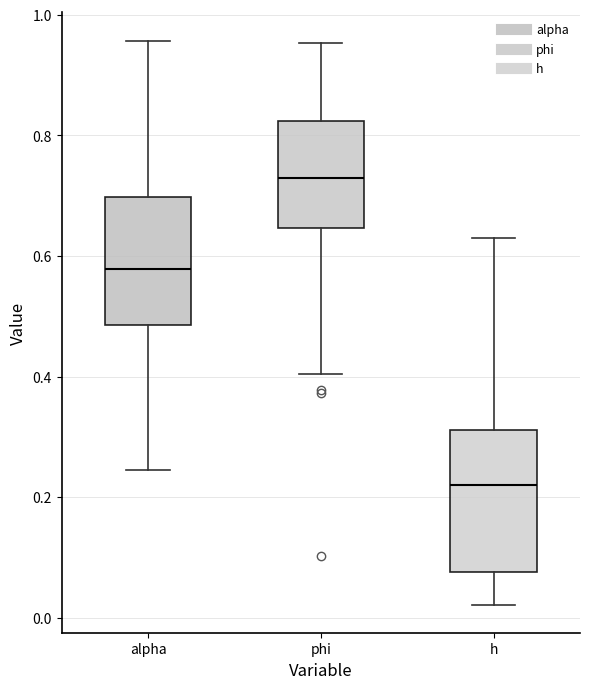

Reading left to right, read every box against the y-axis: the position of its median line, the range the box covers, and the ends of its whiskers. The values are not printed on the chart, so give them approximately, as read against the axis.

alpha: median 0.58, box 0.48 to 0.70, whiskers 0.24 to 0.96
phi: median 0.72, box 0.64 to 0.82, whiskers 0.40 to 0.96
h: median 0.22, box 0.08 to 0.32, whiskers 0.02 to 0.62